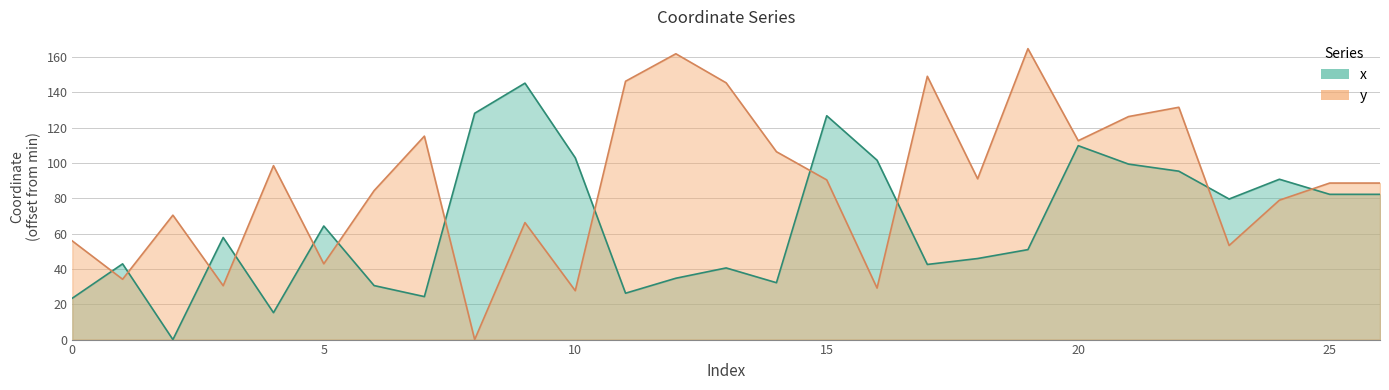

True or false: y has a value of 17.3 at 2.

False